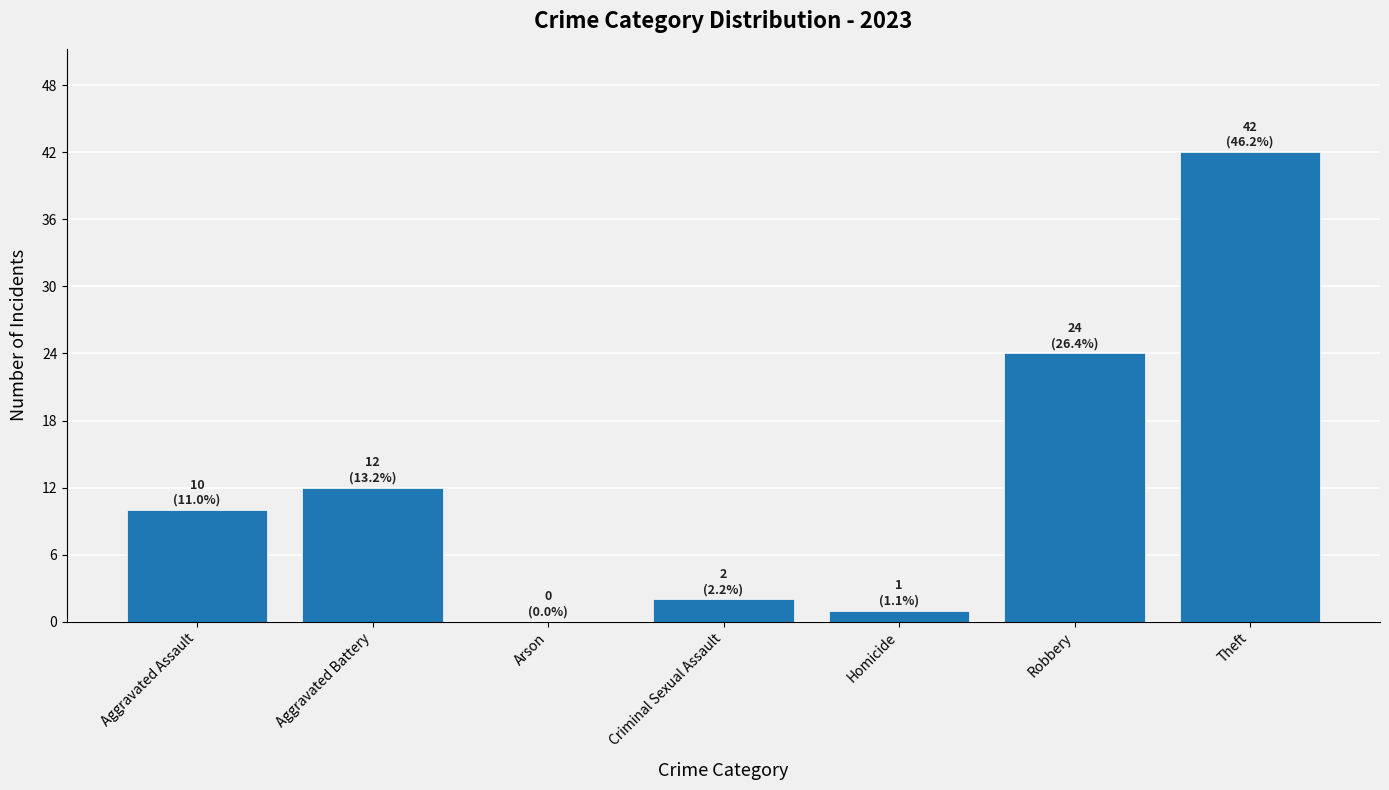

What is the sum of the values at Theft and Robbery?

66